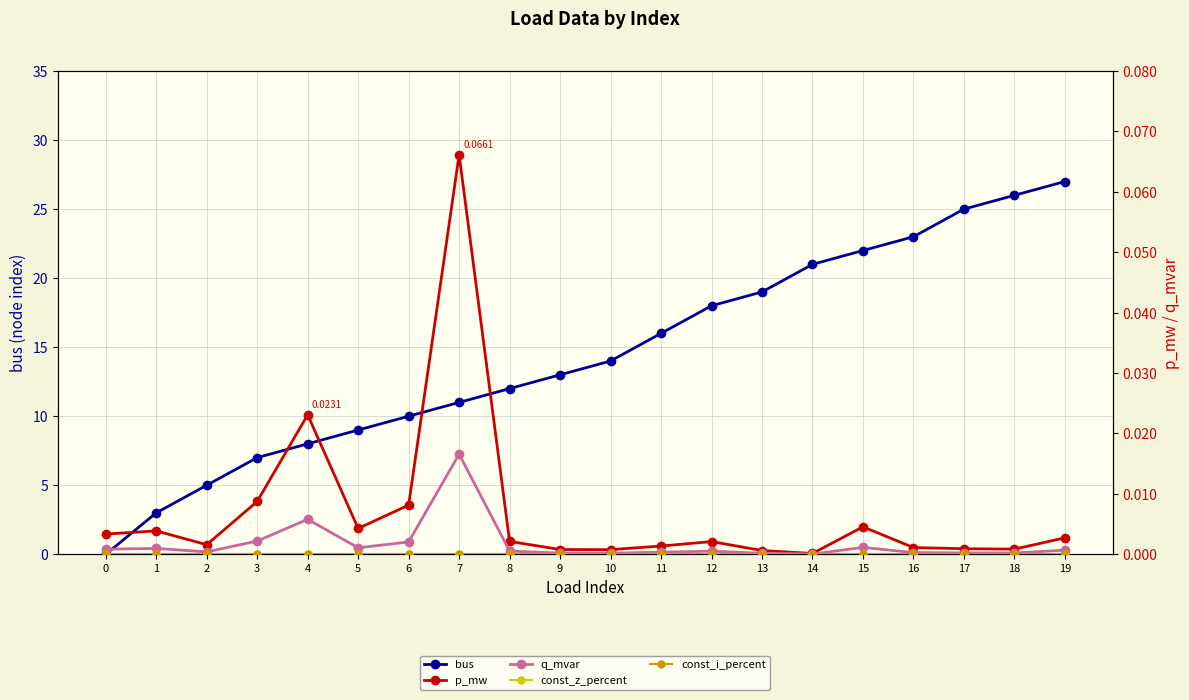

What is the total value across all series at 9?

13.0